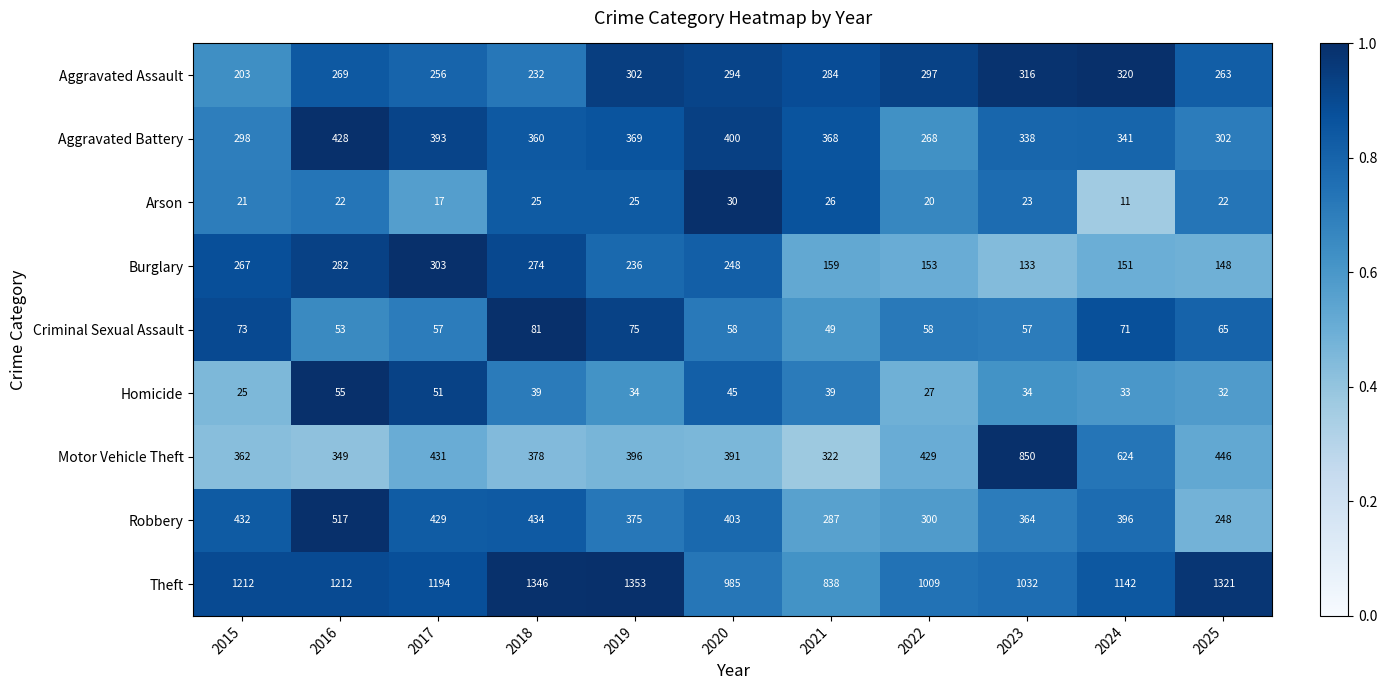

Is it true that Criminal Sexual Assault equals 57 at 2017?

True